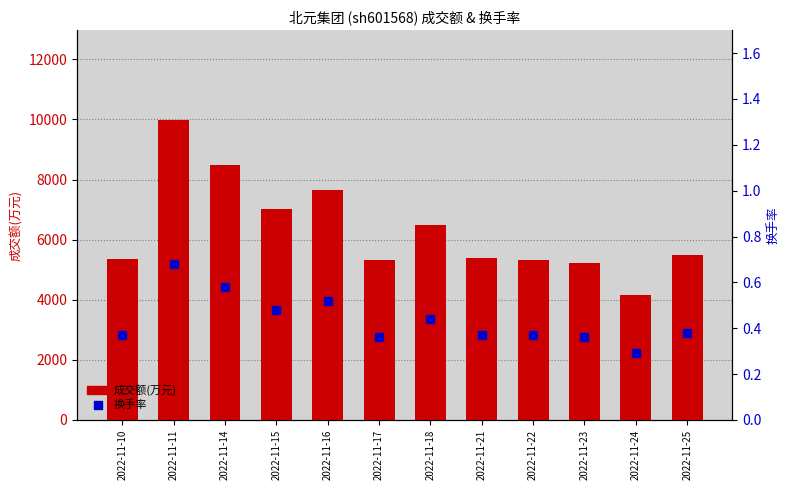

What is the total value across all series at 2022-11-22?

5314.4